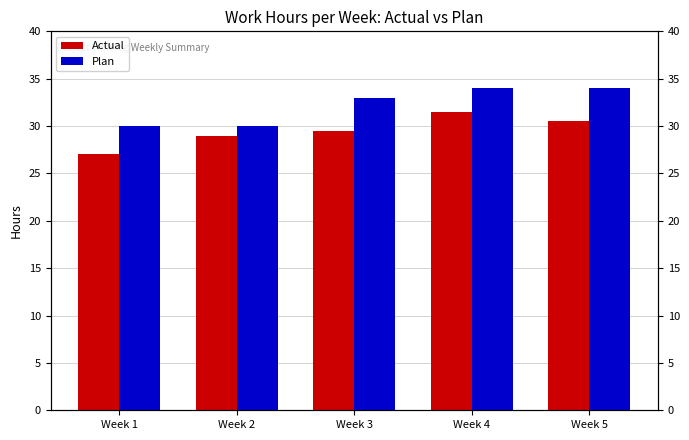

Reading left to right, extract all data points from this chart.

Actual: Week 1=27.0	Week 2=29.0	Week 3=29.5	Week 4=31.5	Week 5=30.5
Plan: Week 1=30.0	Week 2=30.0	Week 3=33.0	Week 4=34.0	Week 5=34.0